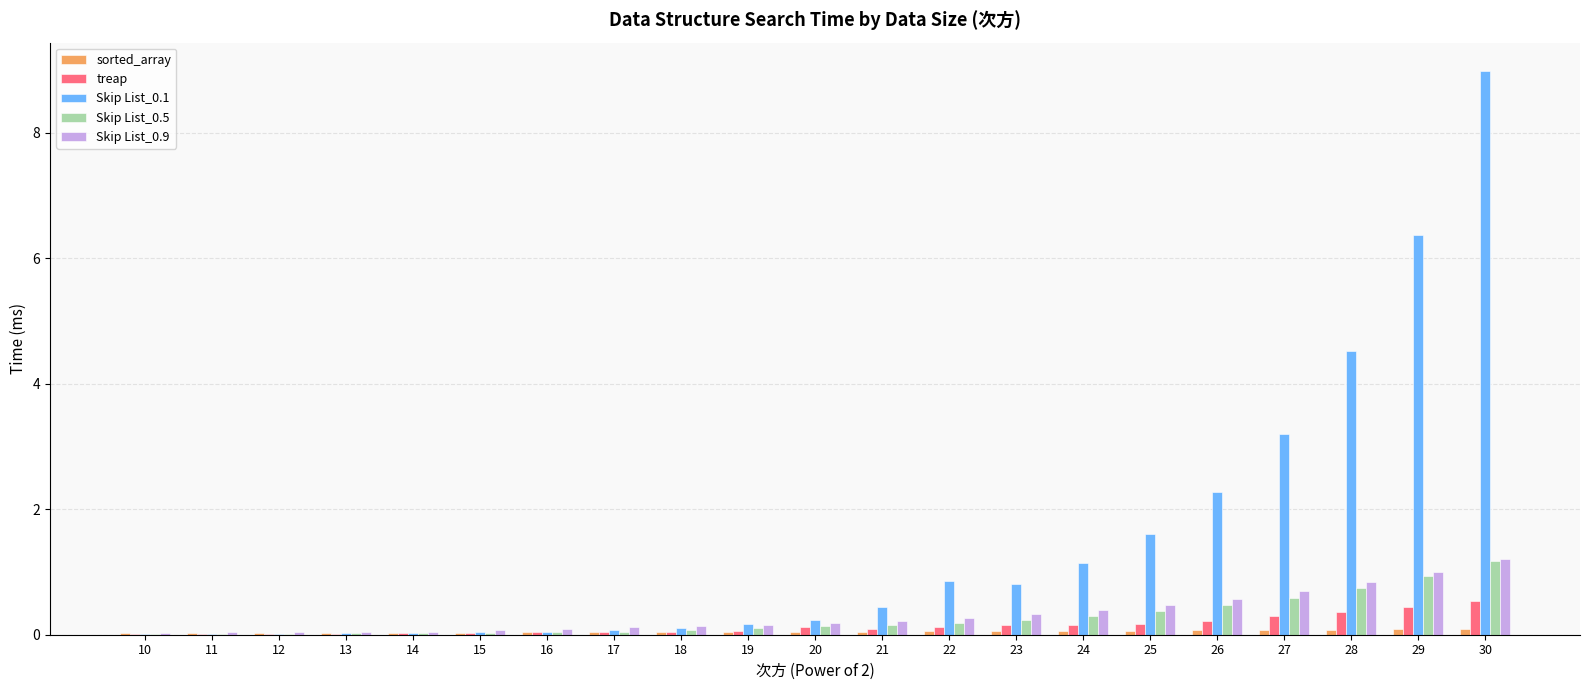

What is the highest value of the Skip List_0.1 series?

9.0